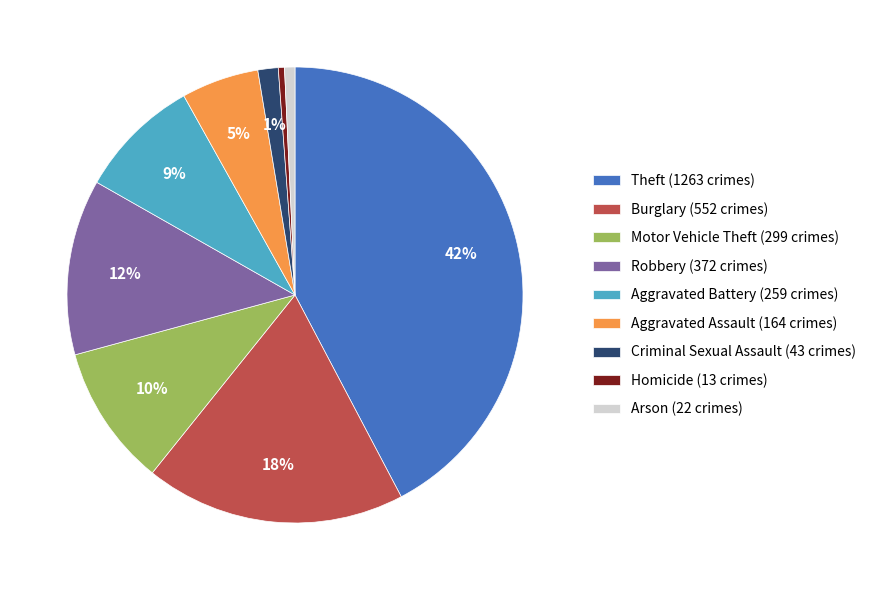

Count the number of slices in the pie.

9